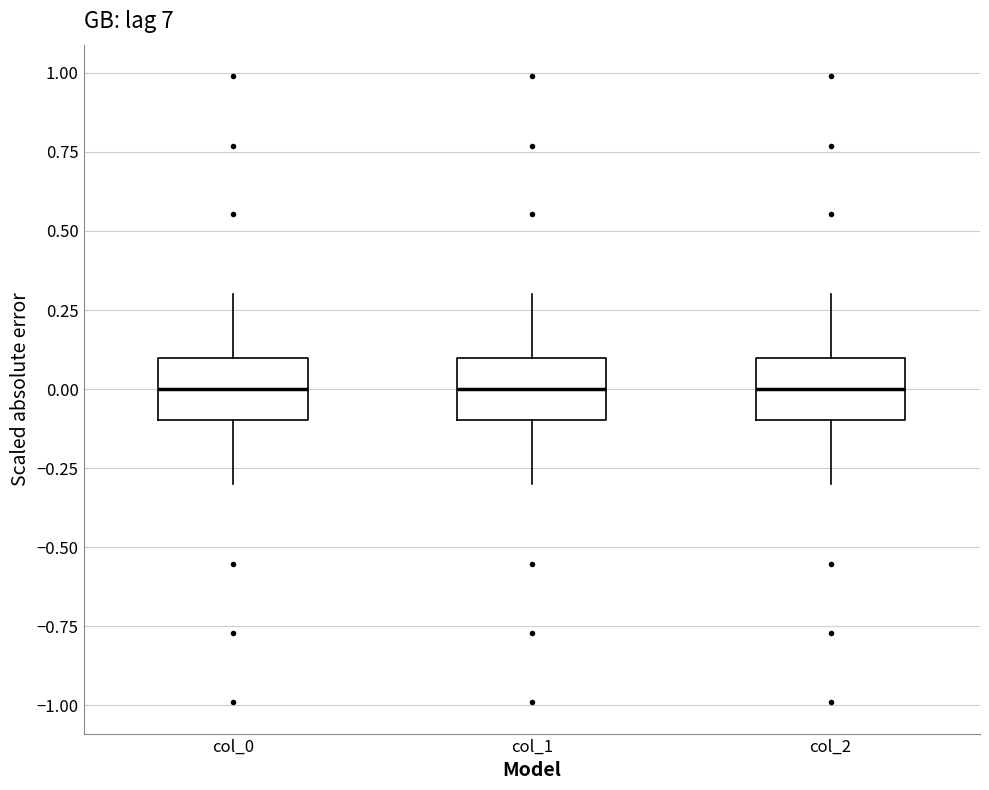

Reading left to right, read every box against the y-axis: the position of its median line, the range the box covers, and the ends of its whiskers. The values are not printed on the chart, so give them approximately, as read against the axis.

col_0: median 0.0, box -0.1 to 0.1, whiskers -0.3 to 0.3
col_1: median 0.0, box -0.1 to 0.1, whiskers -0.3 to 0.3
col_2: median 0.0, box -0.1 to 0.1, whiskers -0.3 to 0.3